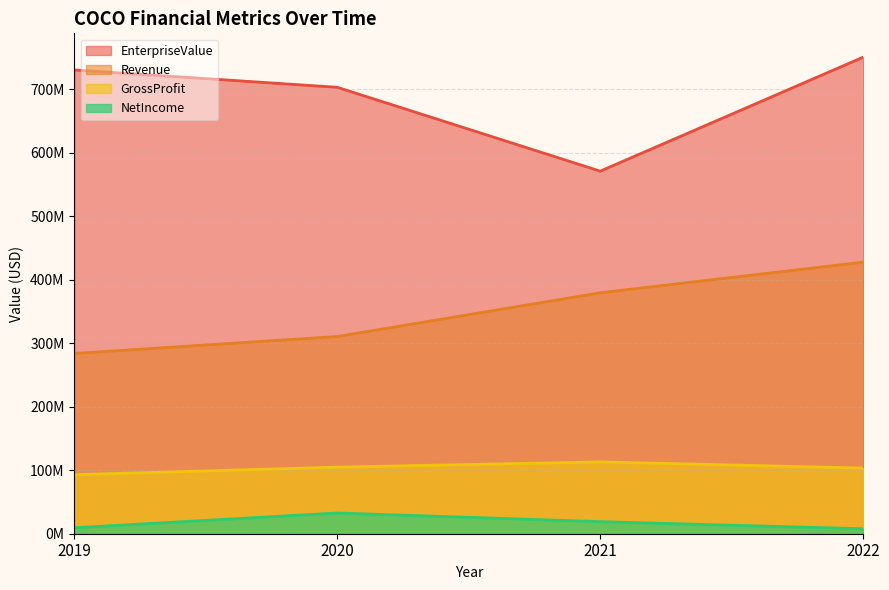

Is it true that Revenue equals 276167783.6 at 2022?

False